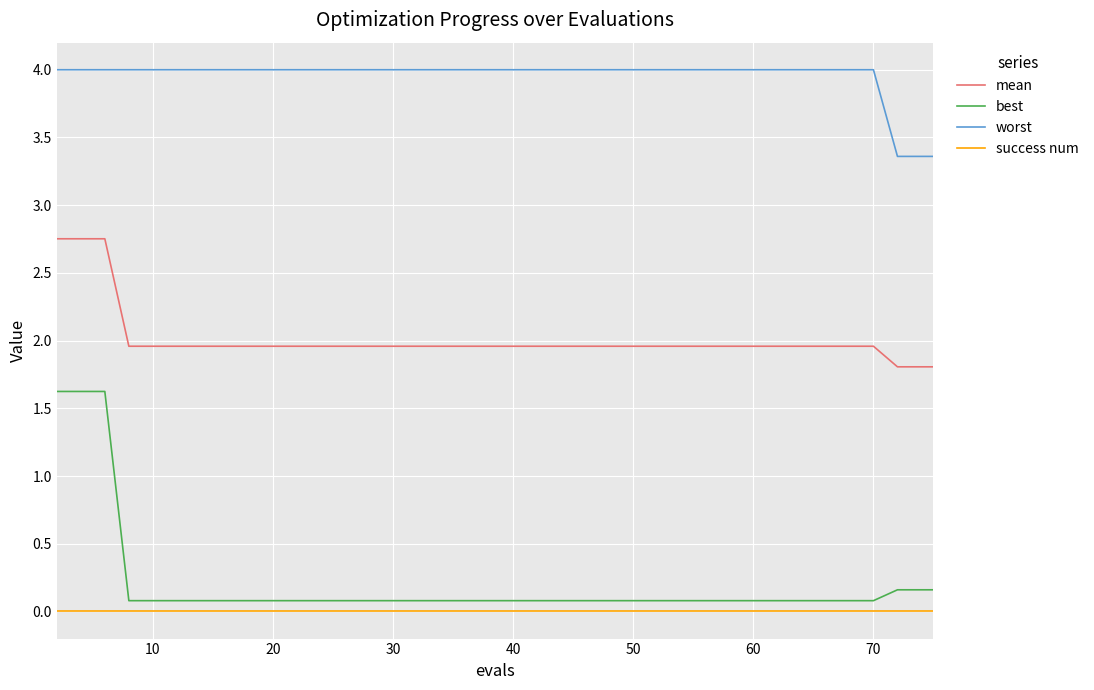

What is the difference between the second highest and minimum values in the mean series?

0.9